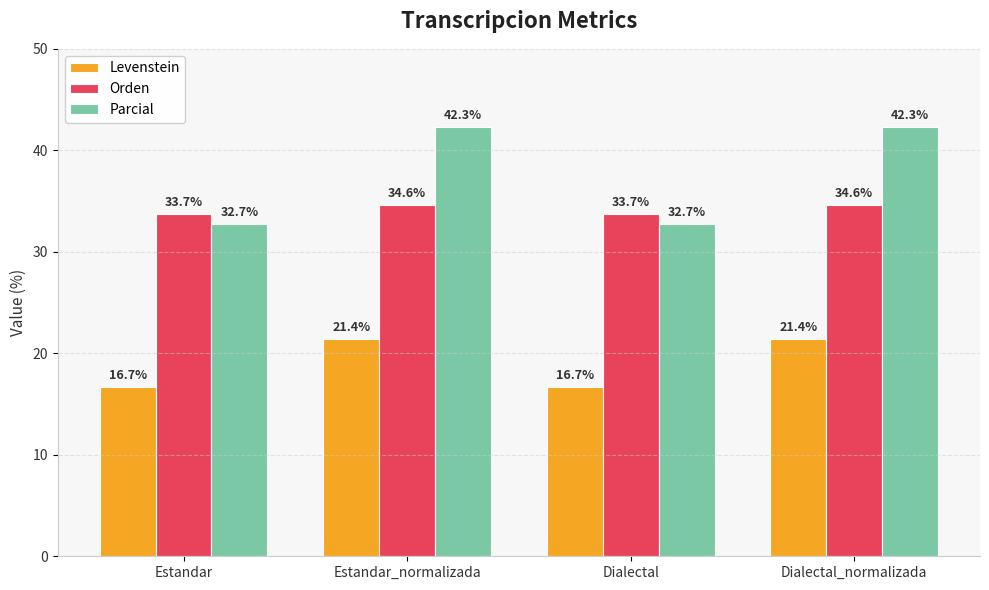

Is the value of Parcial at Estandar greater than the value of Orden at Estandar_normalizada?

No